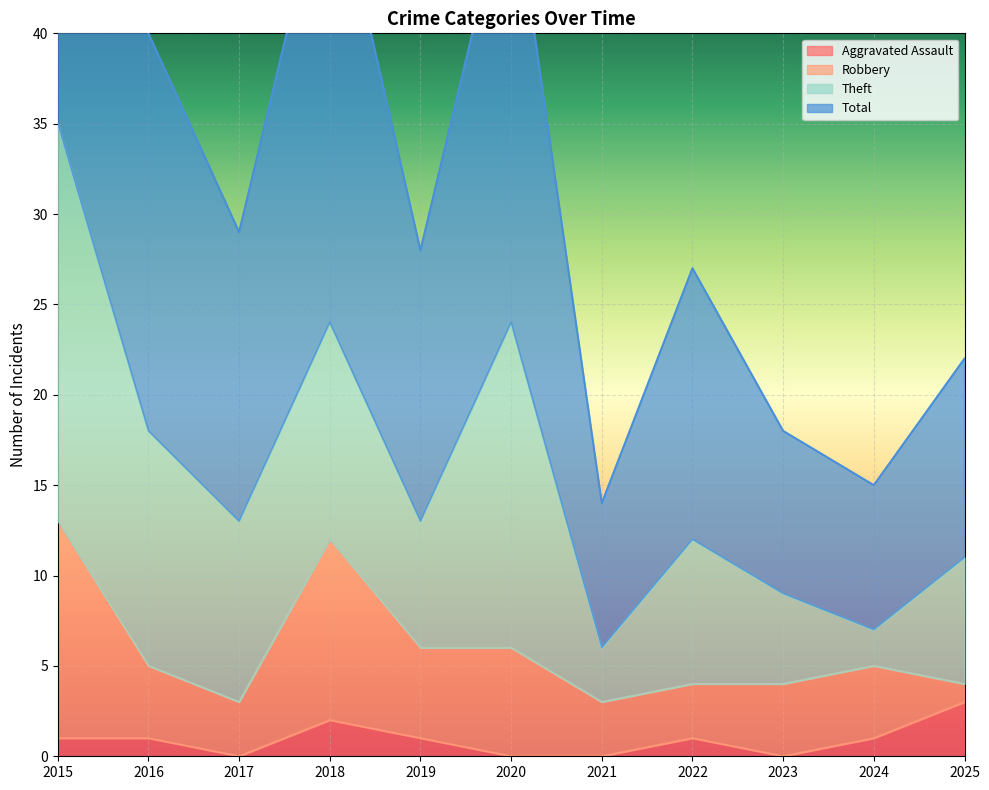

What is the value of the Aggravated Assault point at the 2nd from the left?

1